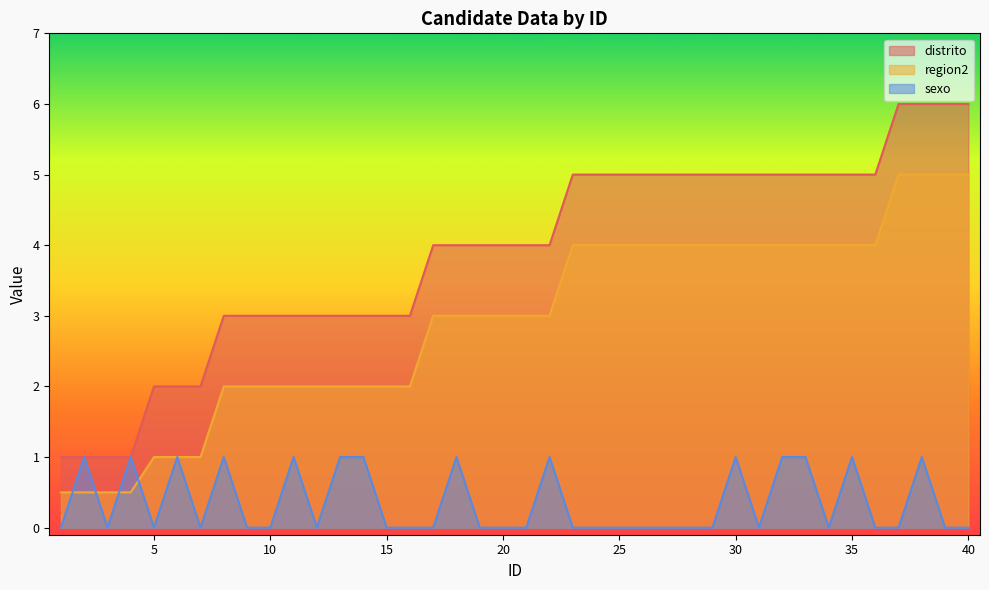

Reading left to right, transcribe all the data shown in this chart.

distrito: 1=1.0	2=1.0	3=1.0	4=1.0	5=2.0	6=2.0	7=2.0	8=3.0	9=3.0	10=3.0	11=3.0	12=3.0	13=3.0	14=3.0	15=3.0	16=3.0	17=4.0	18=4.0	19=4.0	20=4.0	21=4.0	22=4.0	23=5.0	24=5.0	25=5.0	26=5.0	27=5.0	28=5.0	29=5.0	30=5.0	31=5.0	32=5.0	33=5.0	34=5.0	35=5.0	36=5.0	37=6.0	38=6.0	39=6.0	40=6.0
region2: 1=0.5	2=0.5	3=0.5	4=0.5	5=1.0	6=1.0	7=1.0	8=2.0	9=2.0	10=2.0	11=2.0	12=2.0	13=2.0	14=2.0	15=2.0	16=2.0	17=3.0	18=3.0	19=3.0	20=3.0	21=3.0	22=3.0	23=4.0	24=4.0	25=4.0	26=4.0	27=4.0	28=4.0	29=4.0	30=4.0	31=4.0	32=4.0	33=4.0	34=4.0	35=4.0	36=4.0	37=5.0	38=5.0	39=5.0	40=5.0
sexo: 1=0.0	2=1.0	3=0.0	4=1.0	5=0.0	6=1.0	7=0.0	8=1.0	9=0.0	10=0.0	11=1.0	12=0.0	13=1.0	14=1.0	15=0.0	16=0.0	17=0.0	18=1.0	19=0.0	20=0.0	21=0.0	22=1.0	23=0.0	24=0.0	25=0.0	26=0.0	27=0.0	28=0.0	29=0.0	30=1.0	31=0.0	32=1.0	33=1.0	34=0.0	35=1.0	36=0.0	37=0.0	38=1.0	39=0.0	40=0.0